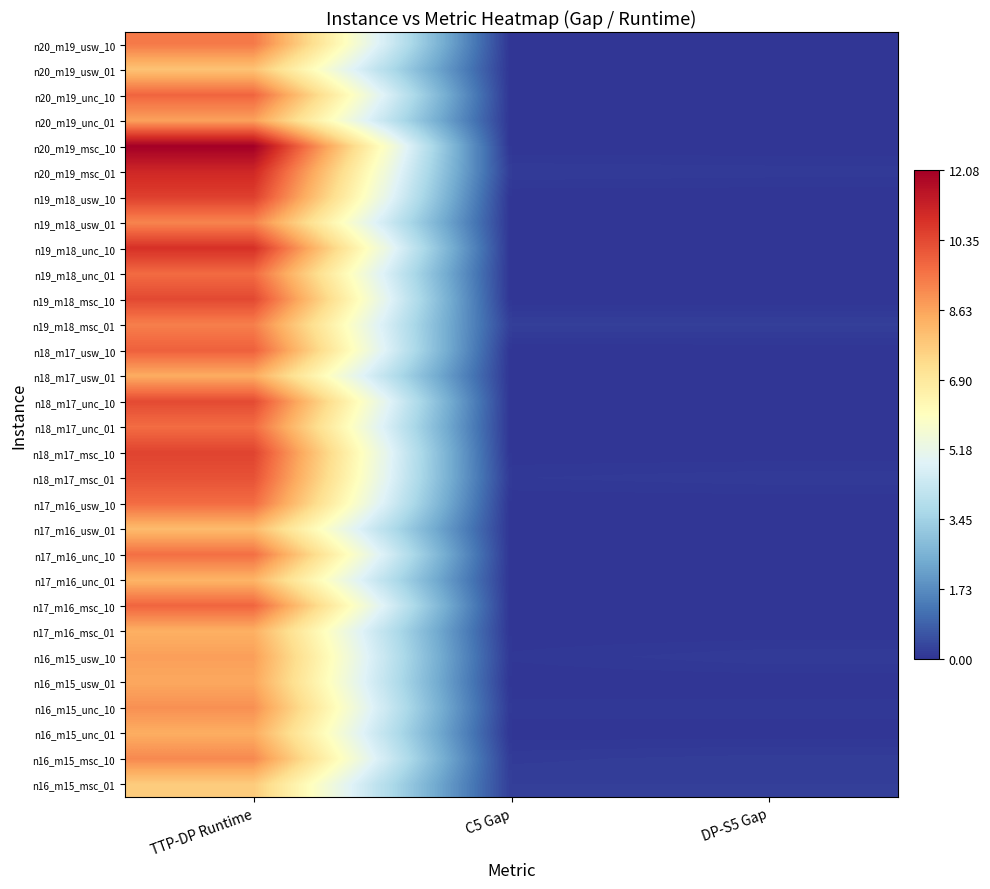

Rank the series at TTP-DP Runtime from highest to lowest value.

n20_m19_msc_10, n20_m19_msc_01, n19_m18_unc_10, n19_m18_usw_10, n18_m17_msc_10, n19_m18_msc_10, n18_m17_unc_10, n18_m17_msc_01, n18_m17_usw_10, n17_m16_msc_10, n20_m19_unc_10, n19_m18_unc_01, n17_m16_usw_10, n18_m17_unc_01, n17_m16_unc_10, n20_m19_usw_10, n19_m18_msc_01, n19_m18_usw_01, n16_m15_msc_10, n16_m15_unc_10, n16_m15_usw_10, n20_m19_unc_01, n16_m15_usw_01, n18_m17_usw_01, n16_m15_unc_01, n17_m16_msc_01, n17_m16_unc_01, n17_m16_usw_01, n20_m19_usw_01, n16_m15_msc_01